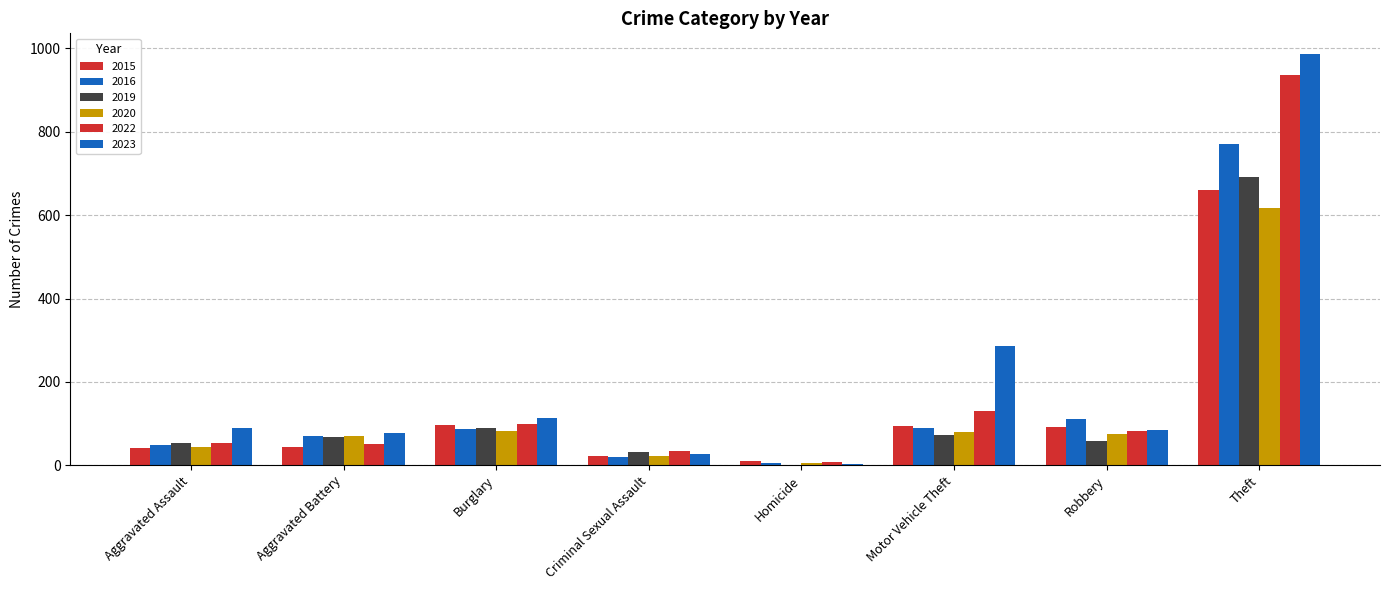

How many data points does each series have?

8